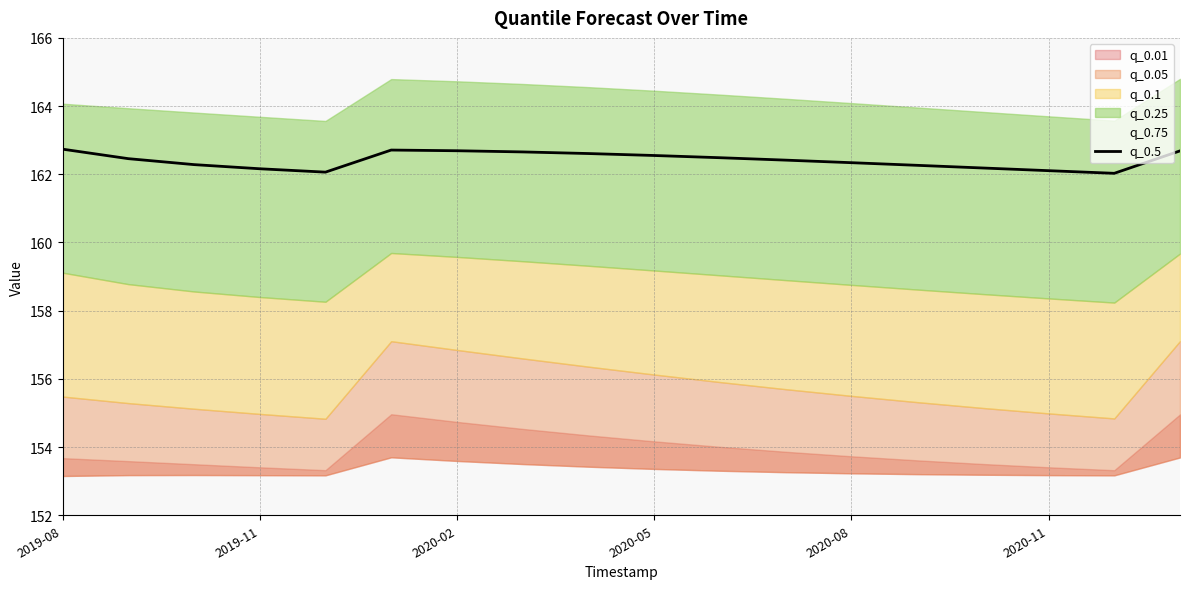

What is the lowest value of the q_0.5 series?

162.0